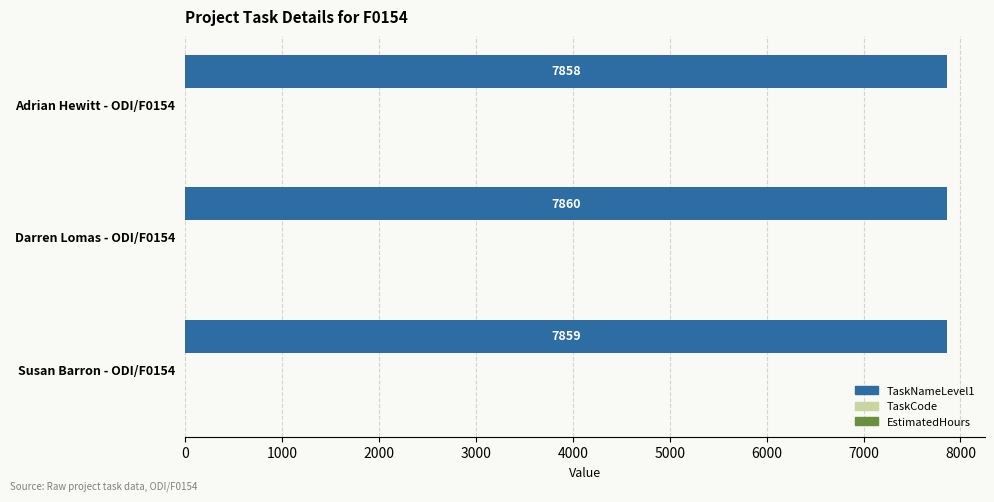

Reading top to bottom, extract all data points from this chart.

Adrian Hewitt - ODI/F0154=7858	Darren Lomas - ODI/F0154=7860	Susan Barron - ODI/F0154=7859